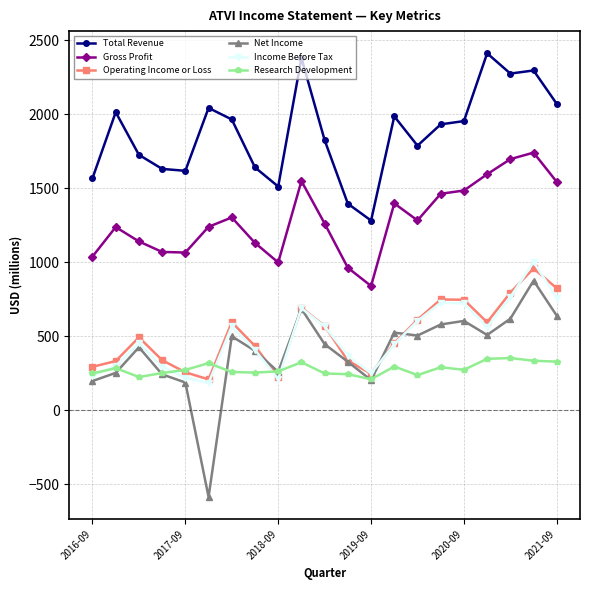

True or false: Total Revenue and Gross Profit cross at least once.

False